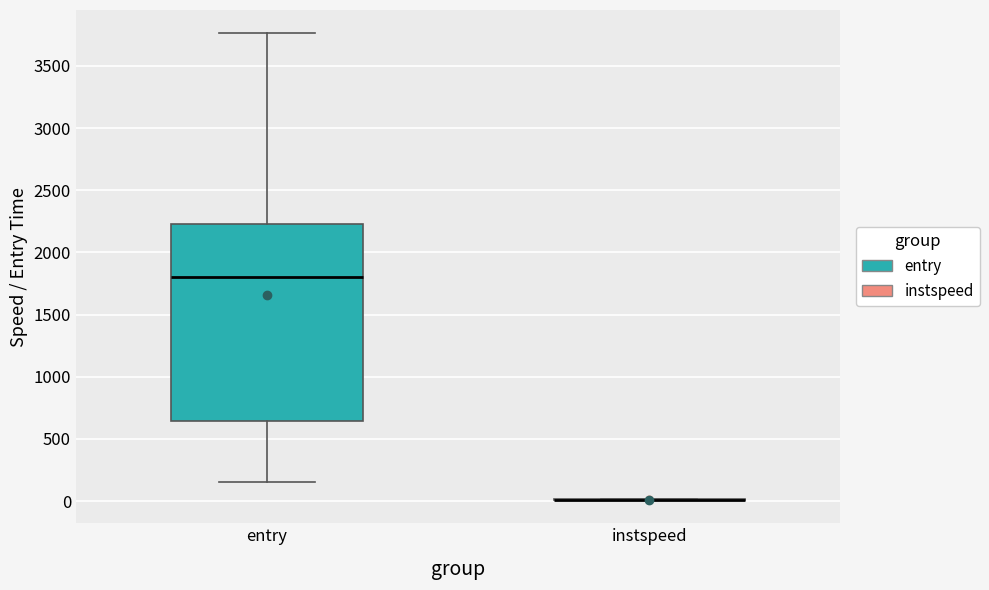

Which box is the tallest, from its lower edge to its upper edge?

entry